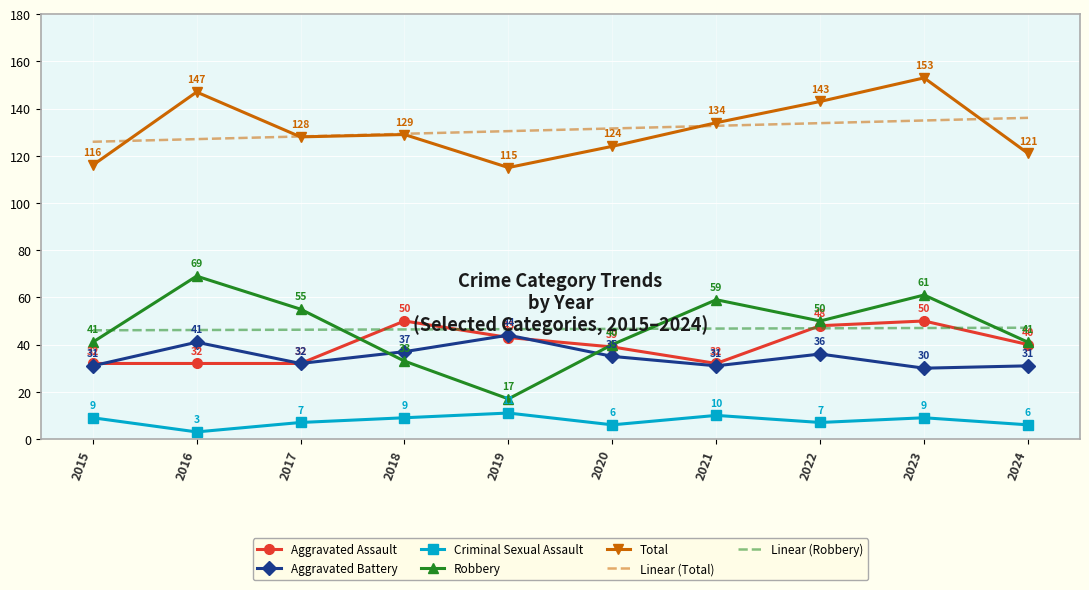

Which series has the widest spread of values?

Robbery